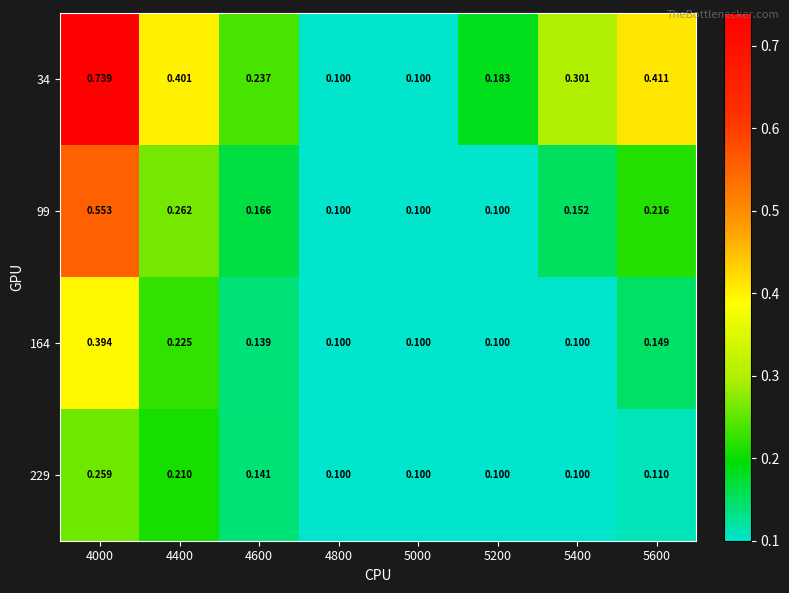

At which category does the chart reach its peak across all series?

4000